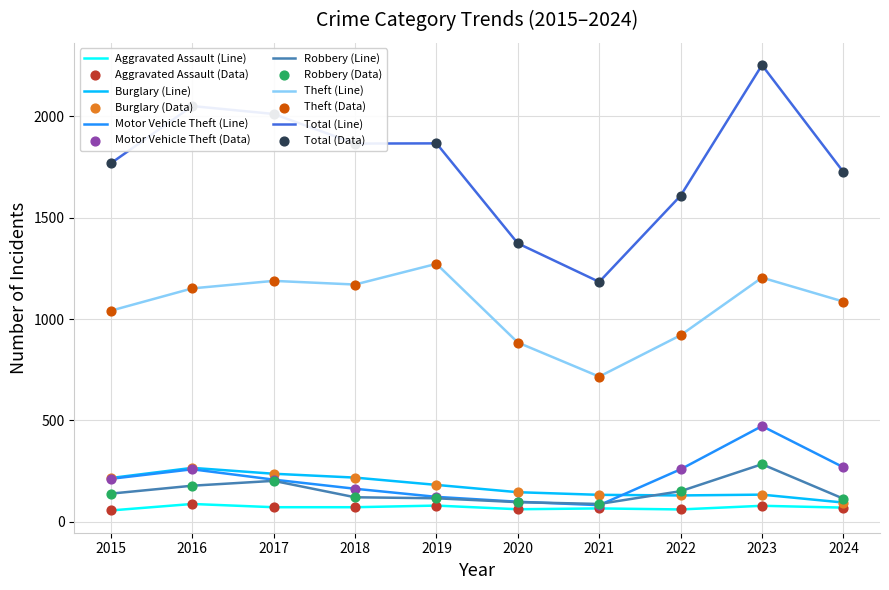

At which category is the sum across all series the highest?

2023